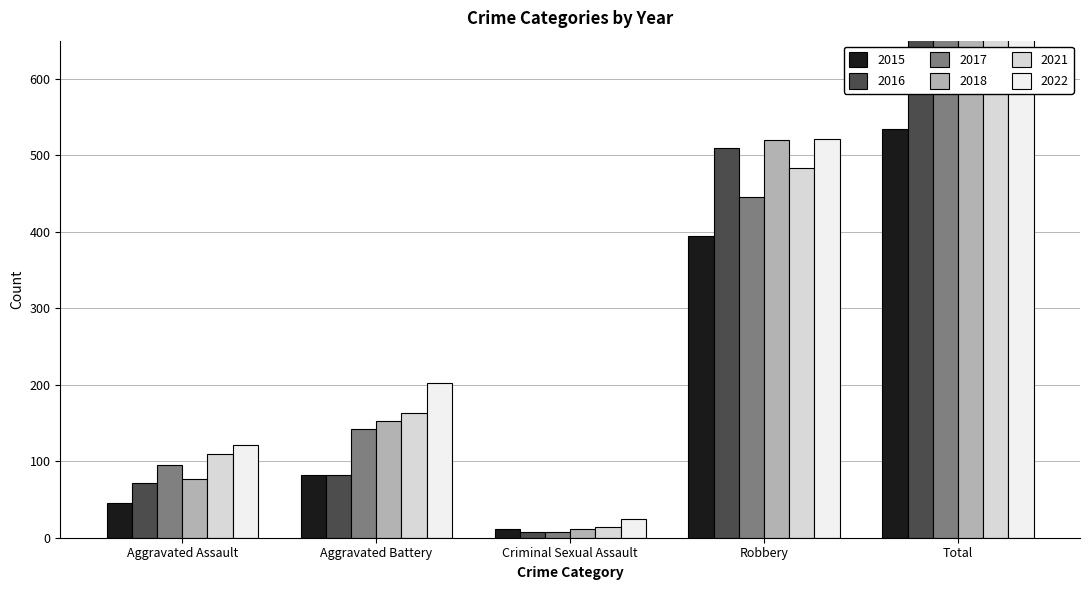

What are all the series names shown in the legend?

2015, 2016, 2017, 2018, 2021, 2022